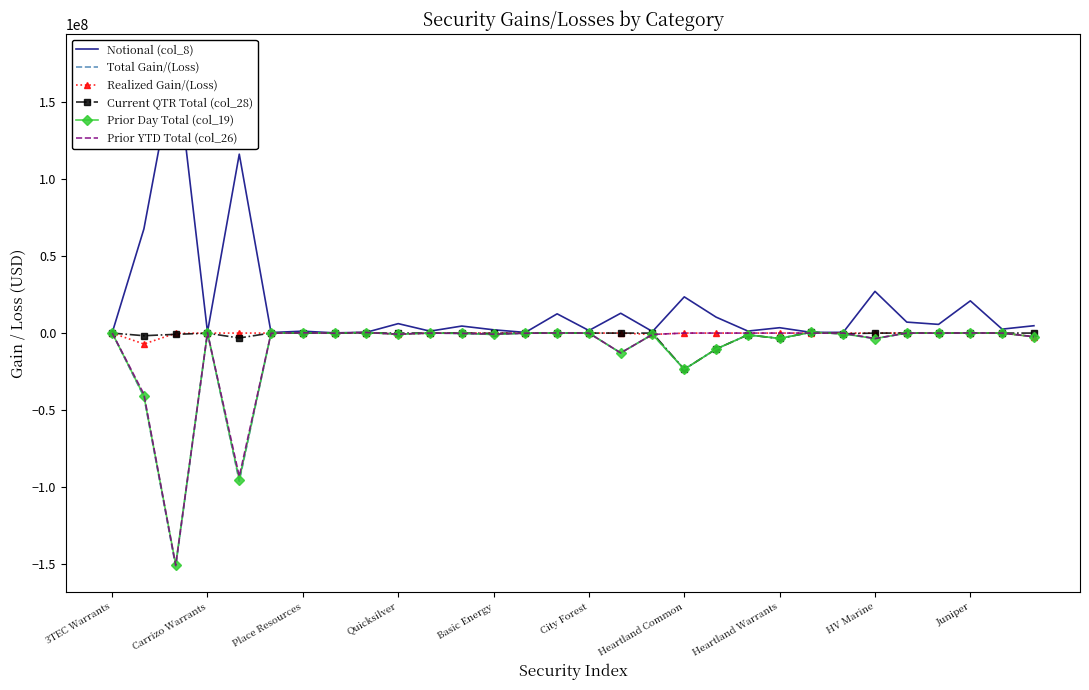

What is the lowest value of the Total Gain/(Loss) series?

-151569615.3